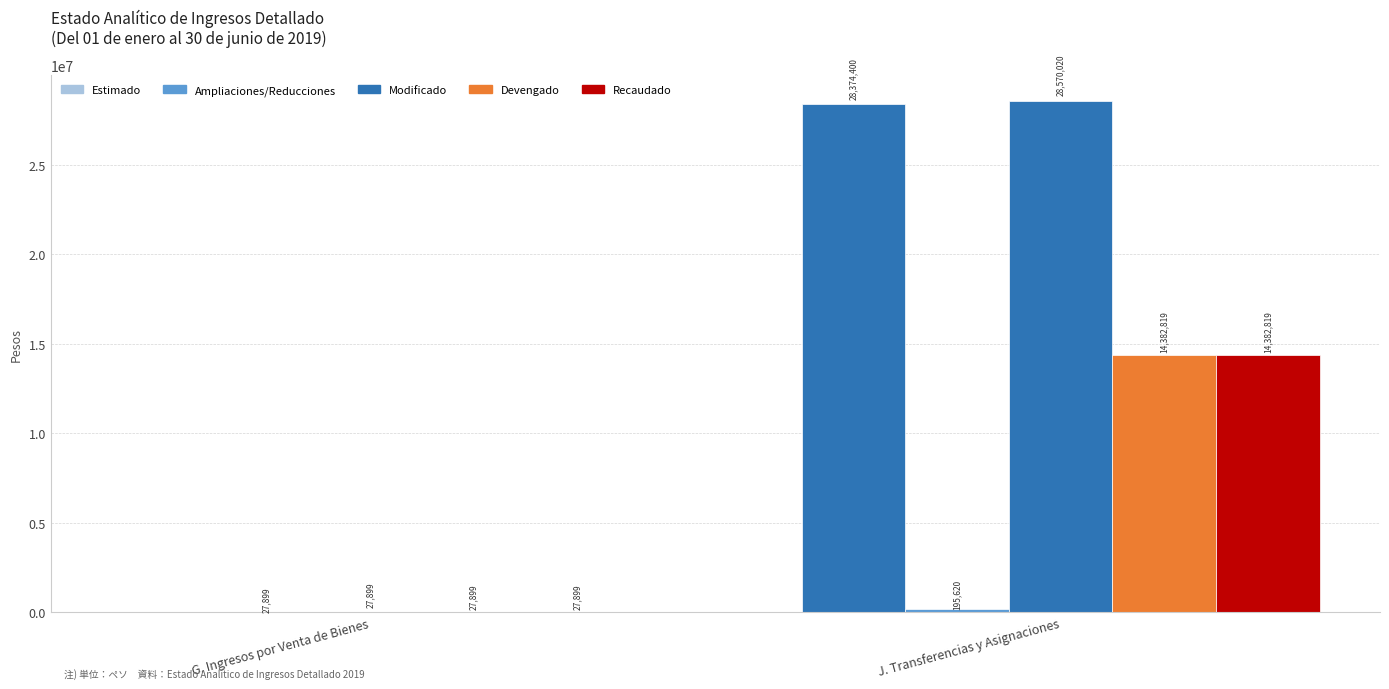

What is the difference between the Modificado values at G. Ingresos por Venta de Bienes and J. Transferencias y Asignaciones?

28542121.0